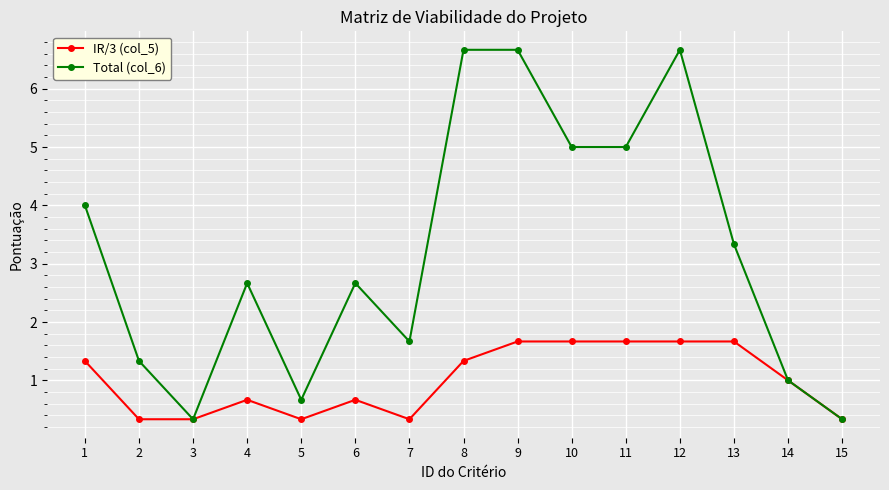

The IR/3 (col_5) series shows 1.7 at 11. True or false?

True